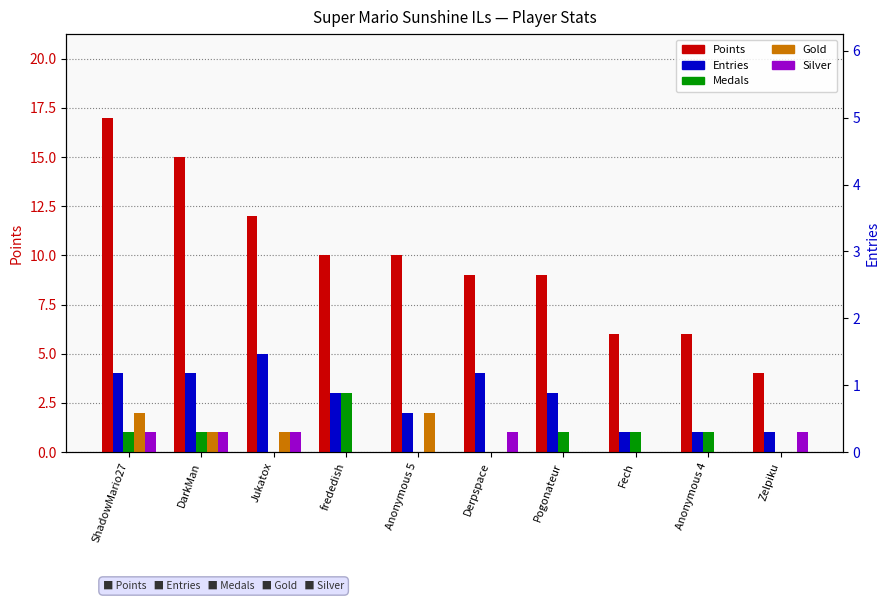

At which category is the sum across all series the highest?

ShadowMario27